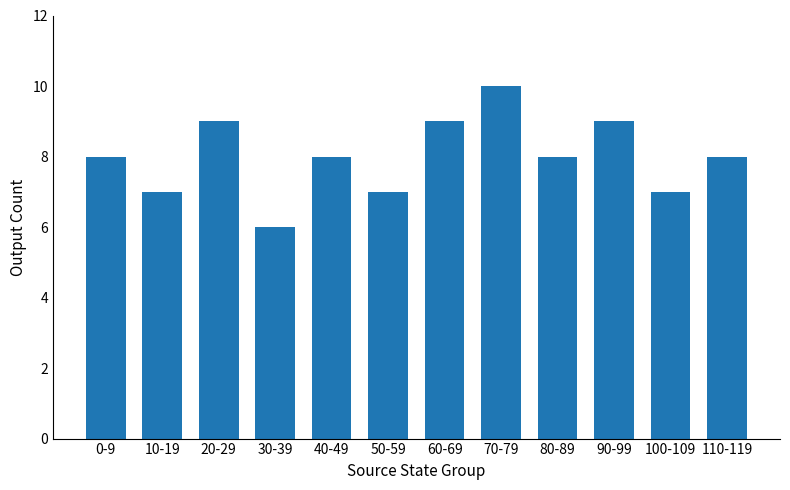

What is the minimum value shown in the chart?

6